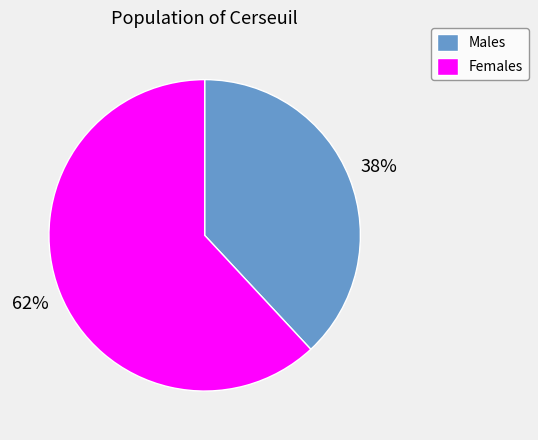

Which category has the smallest portion of the pie?

Males